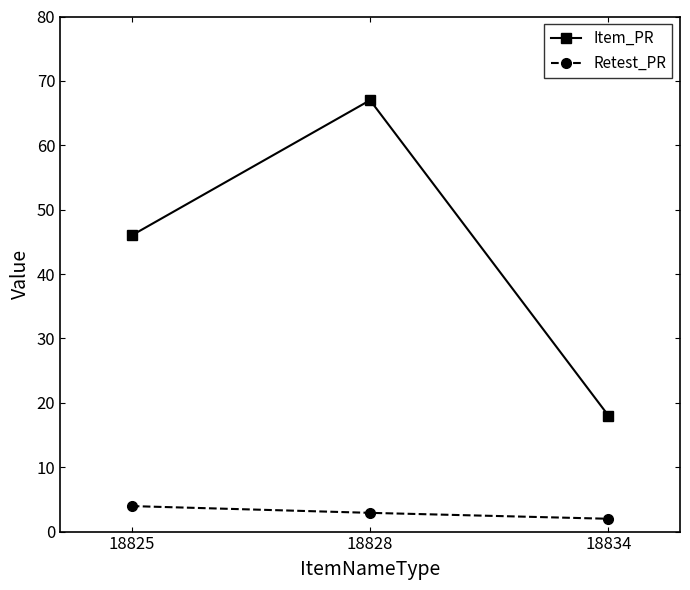

Where is Item_PR nearest to the value 42?

18825